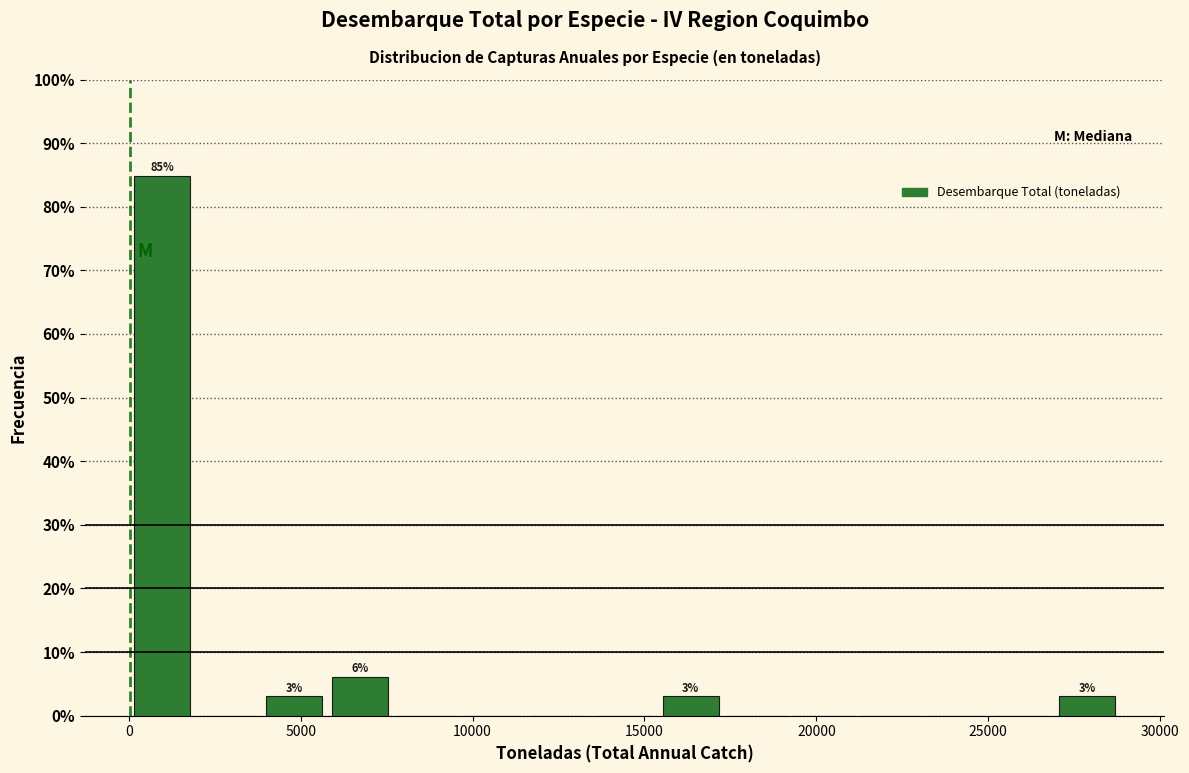

Read against the x-axis, roughly where is the centre of the tallest bar?

1000